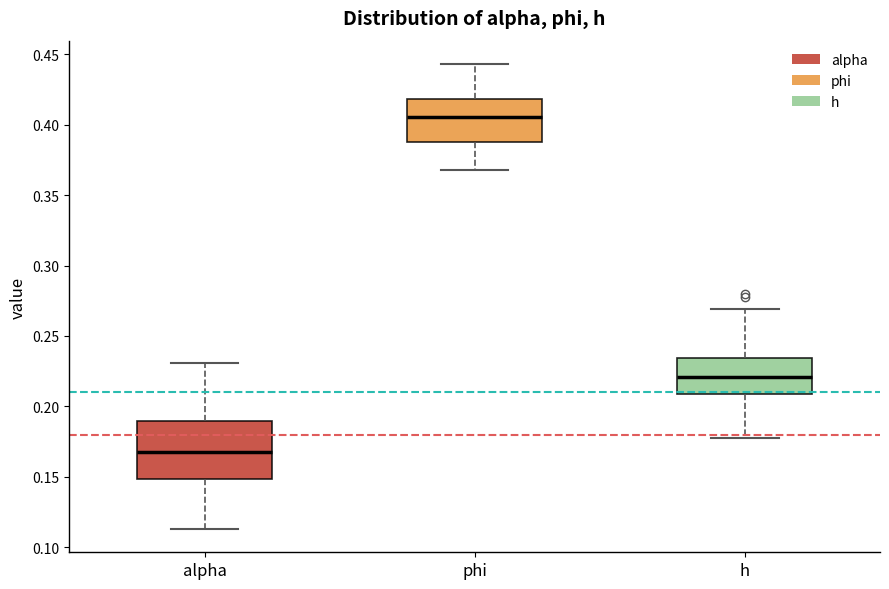

Reading left to right, read every box against the y-axis: the position of its median line, the range the box covers, and the ends of its whiskers. The values are not printed on the chart, so give them approximately, as read against the axis.

alpha: median 0.170, box 0.150 to 0.190, whiskers 0.115 to 0.230
phi: median 0.405, box 0.390 to 0.420, whiskers 0.370 to 0.445
h: median 0.220, box 0.210 to 0.235, whiskers 0.180 to 0.270